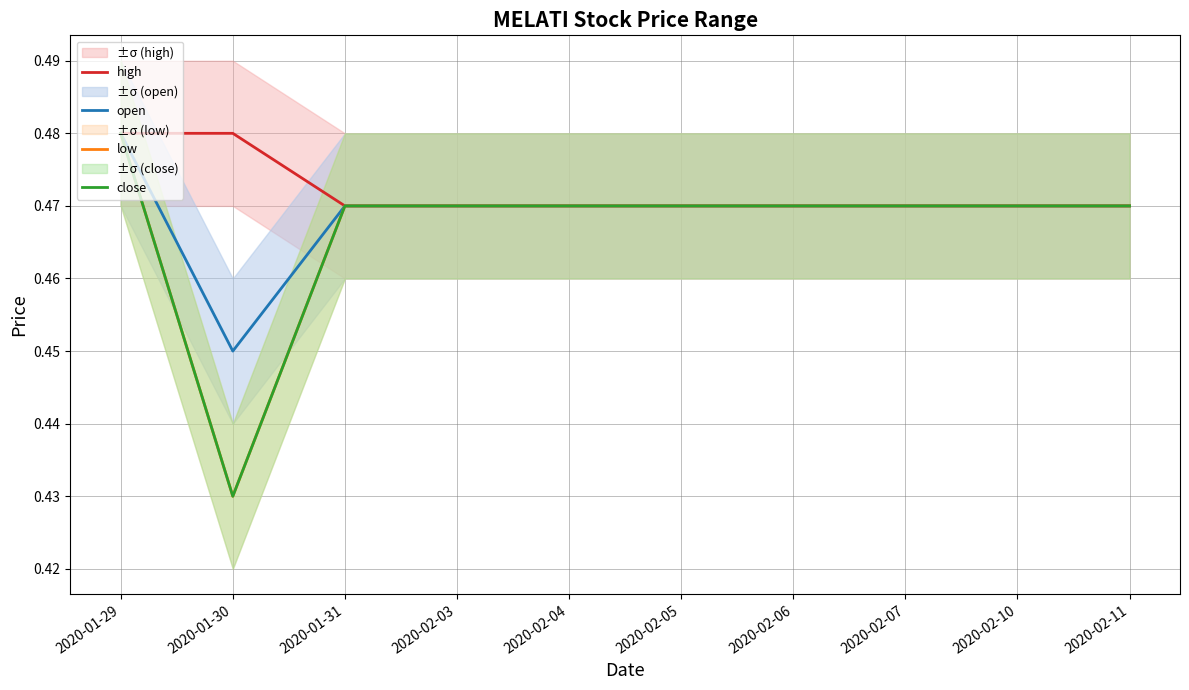

Where is high nearest to the value 0?

2020-01-31